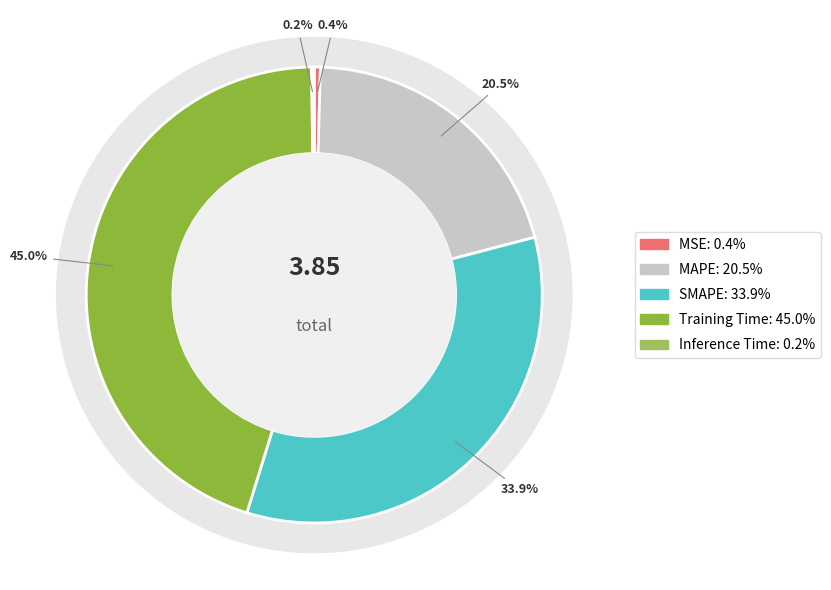

Is there a majority slice in this chart?

No